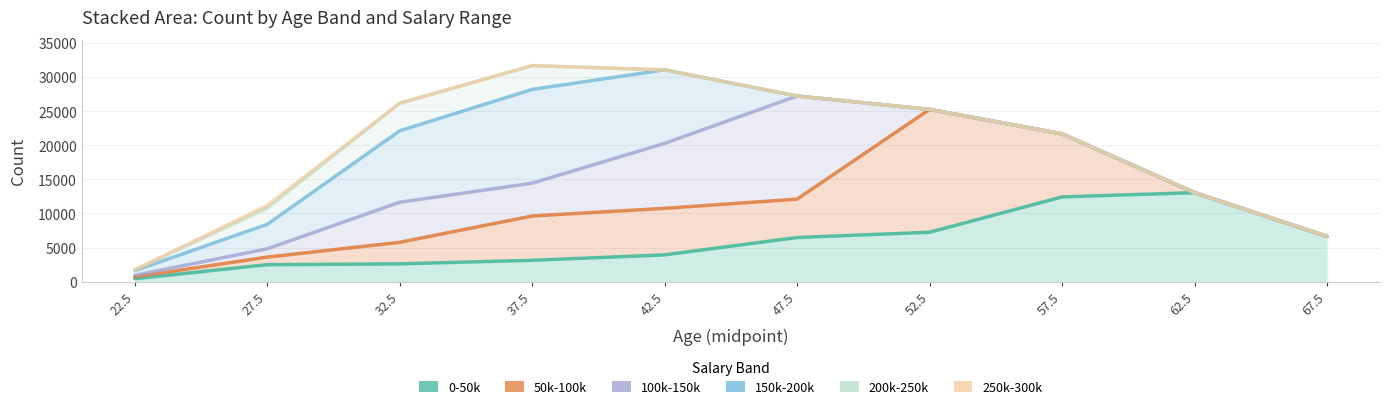

The 0-50k series shows 13052 at 62.5. True or false?

True